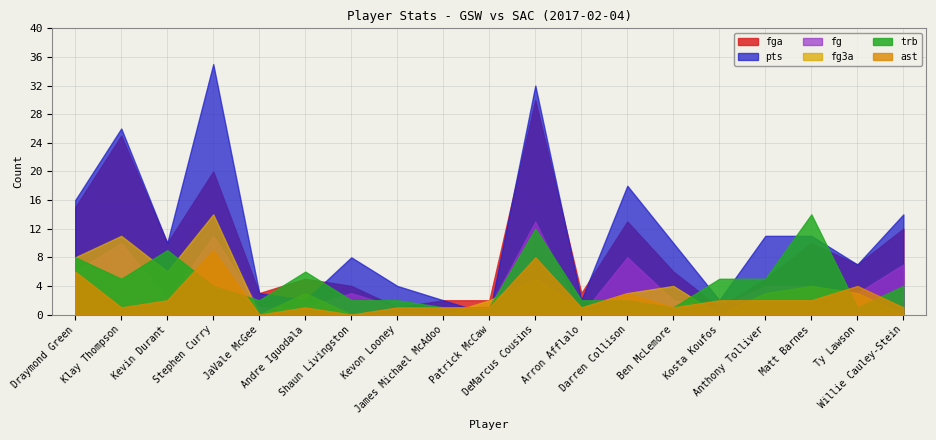

Where is the first local minimum for pts?

Kevin Durant